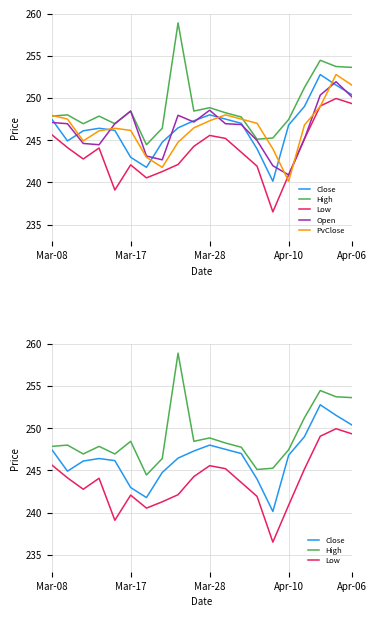

At which category is the sum across all series the highest?

18